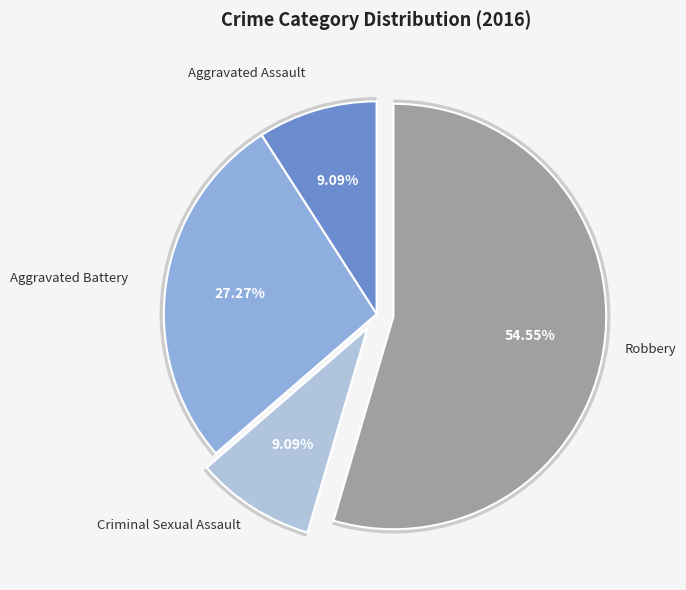

Rank the categories by value from lowest to highest.

Aggravated Assault, Criminal Sexual Assault, Aggravated Battery, Robbery